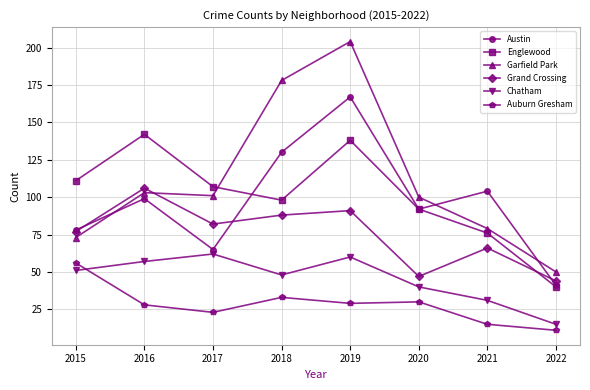

What are all the series names shown in the legend?

Austin, Englewood, Garfield Park, Grand Crossing, Chatham, Auburn Gresham